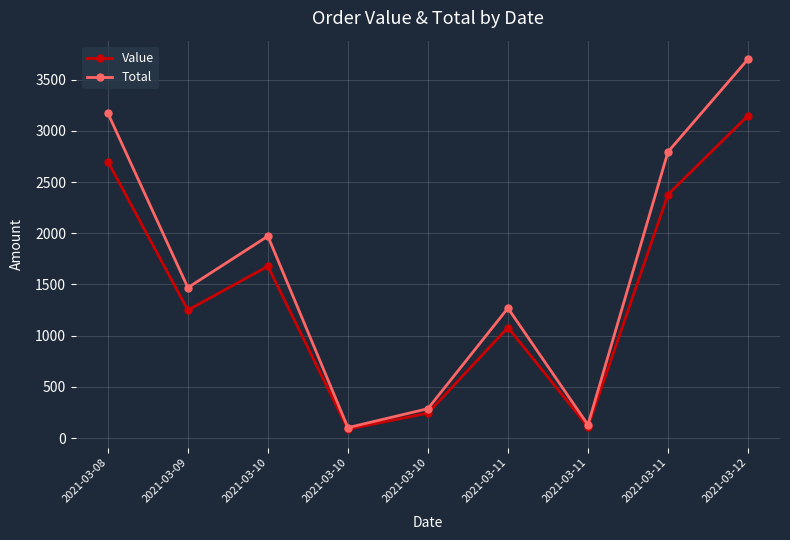

Reading left to right, list all the values displayed in this chart.

Value: 2021-03-08=2700.0	2021-03-09=1250.0	2021-03-10=1678.0	2021-03-10=87.5	2021-03-10=245.0	2021-03-11=1080.0	2021-03-11=110.6	2021-03-11=2378.0	2021-03-12=3148.0
Total: 2021-03-08=3172.5	2021-03-09=1468.8	2021-03-10=1971.7	2021-03-10=102.8	2021-03-10=287.9	2021-03-11=1269.0	2021-03-11=130.0	2021-03-11=2794.2	2021-03-12=3698.9